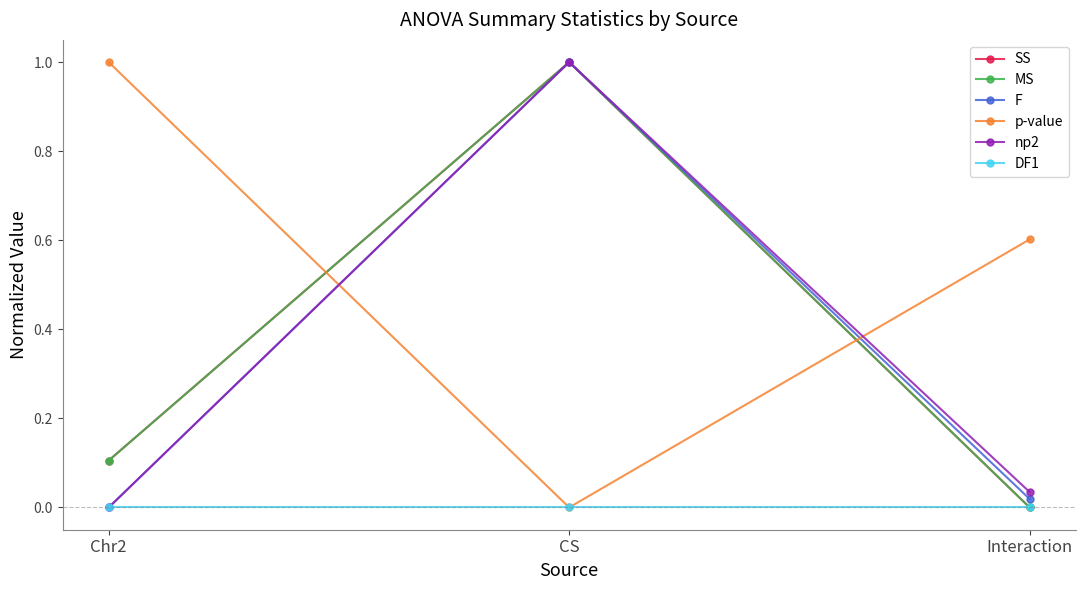

What position from the left is CS?

2